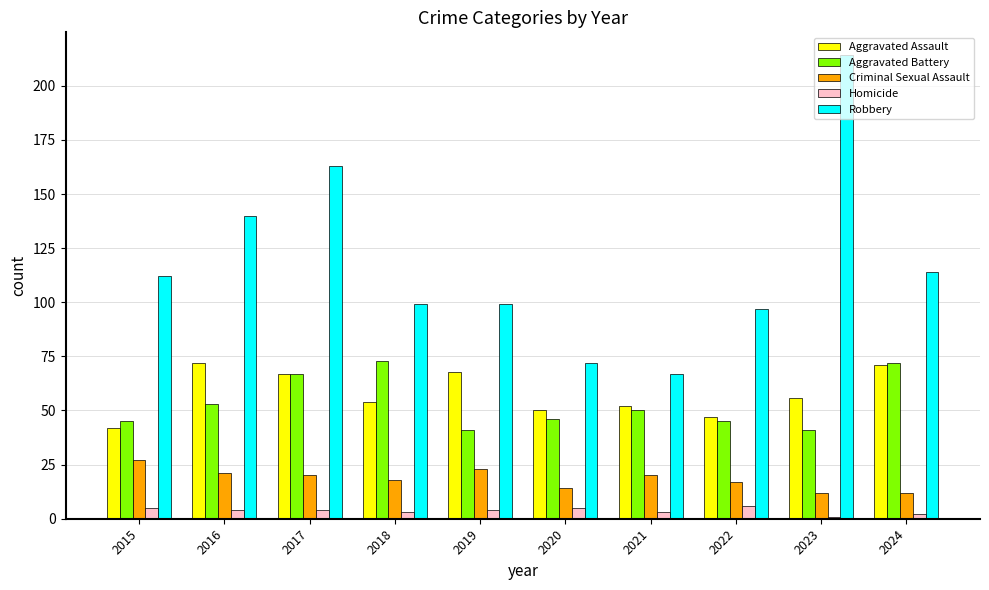

Reading right to left, transcribe all the data shown in this chart.

Aggravated Assault: 71	56	47	52	50	68	54	67	72	42
Aggravated Battery: 72	41	45	50	46	41	73	67	53	45
Criminal Sexual Assault: 12	12	17	20	14	23	18	20	21	27
Homicide: 2	1	6	3	5	4	3	4	4	5
Robbery: 114	214	97	67	72	99	99	163	140	112